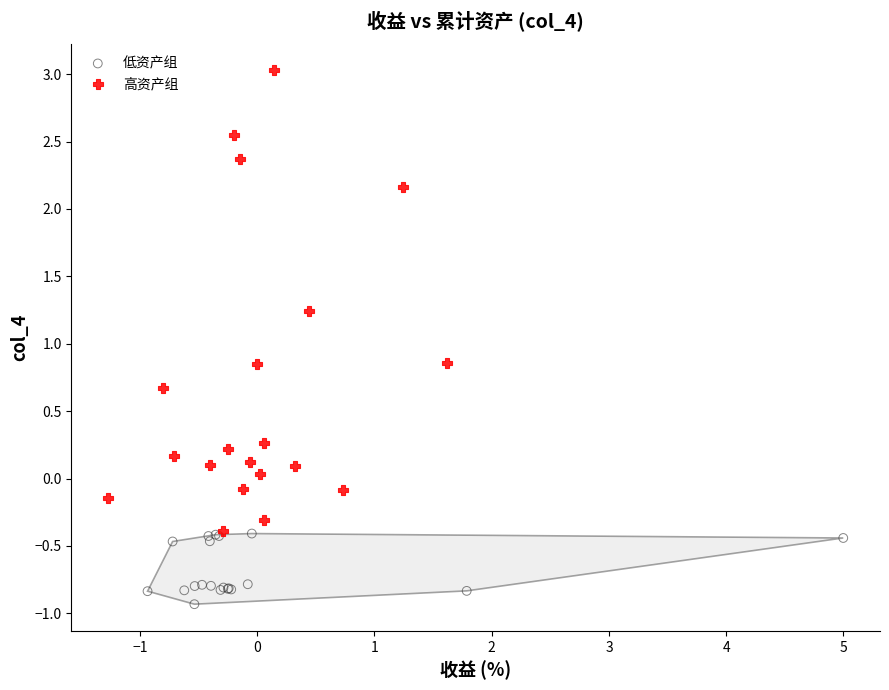

Which series contains the lowest Y value?

低资产组